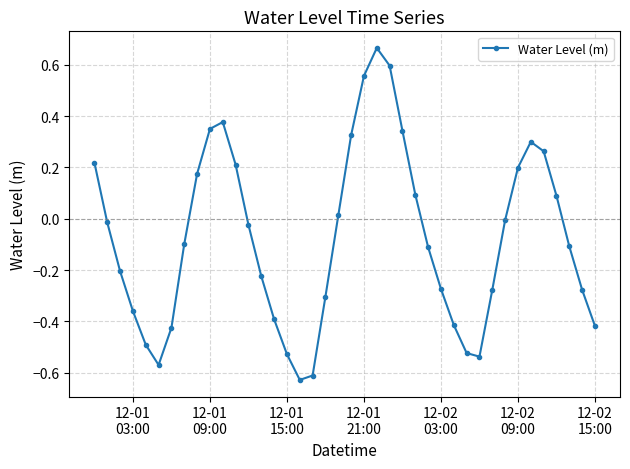

What is the difference between the second highest and second lowest values?

1.2